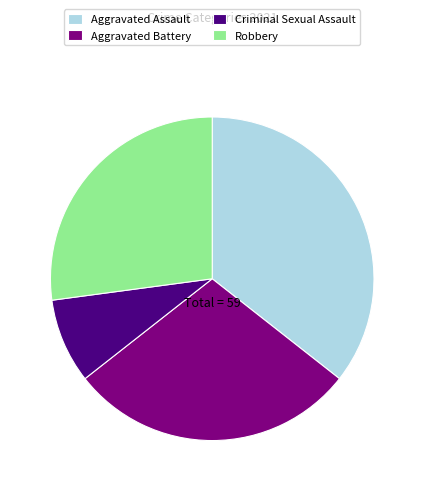

How many slices are in this pie chart?

4